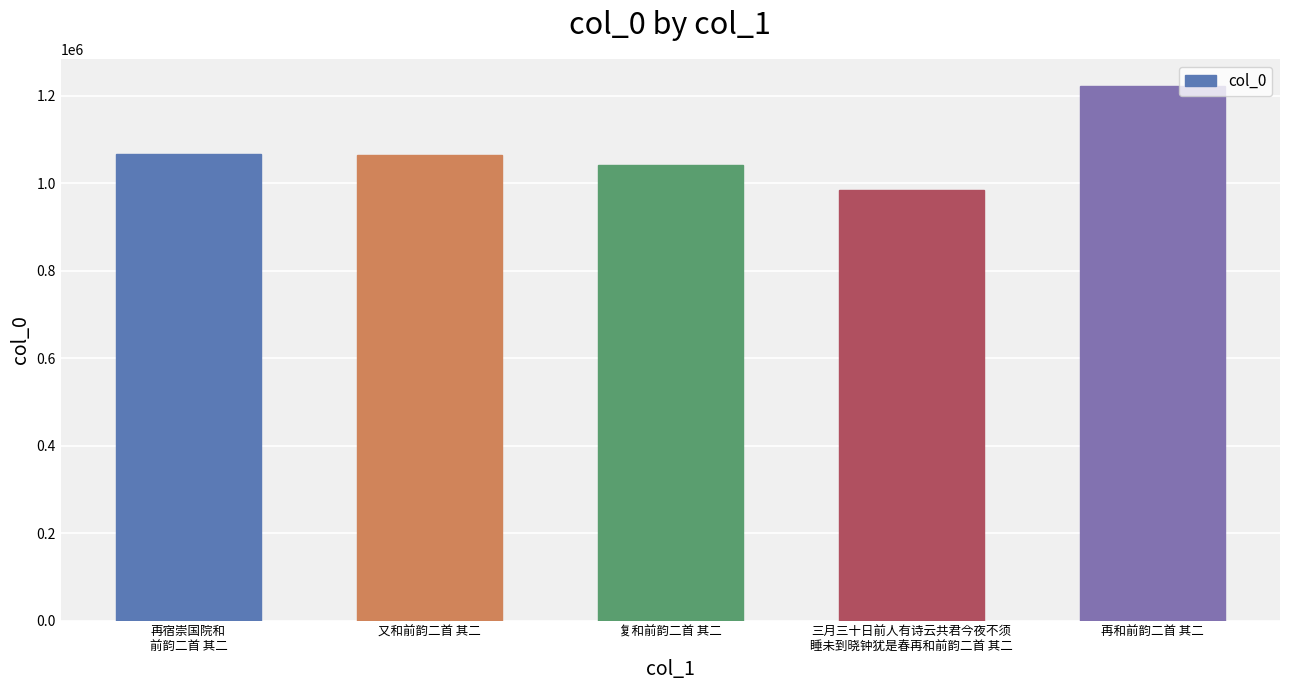

At which label does the data first exceed 1064246?

再宿崇国院和
前韵二首 其二